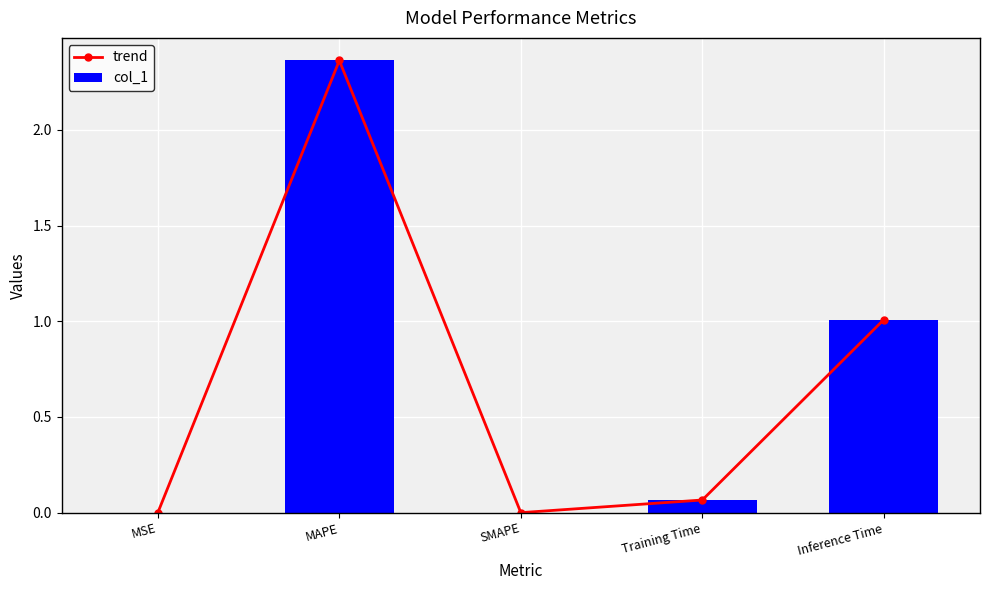

True or false: trend has a value of 3.9 at MAPE.

False